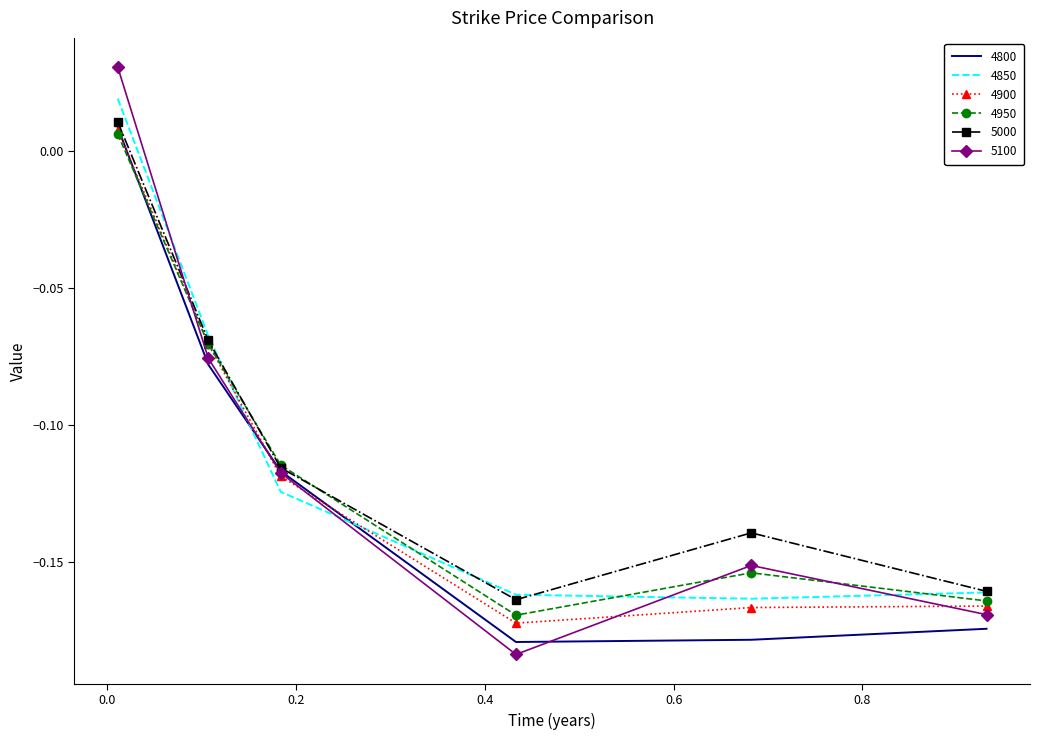

Count the number of categories in the chart.

6